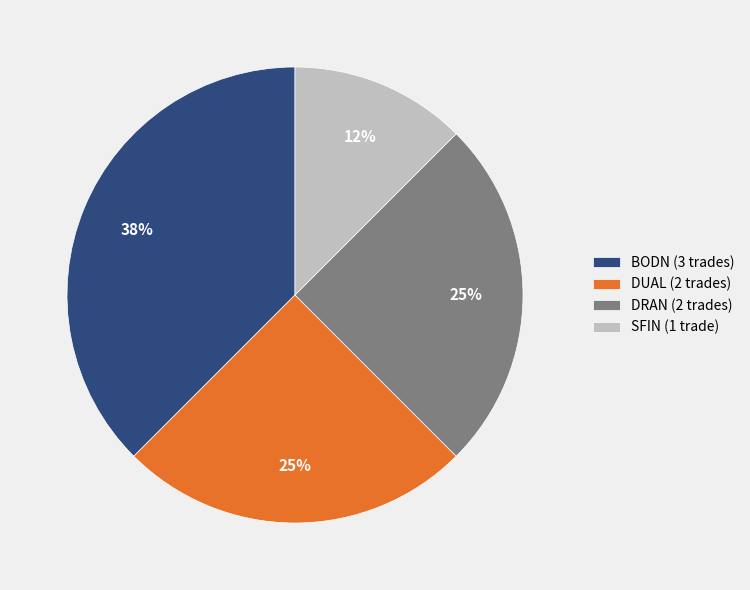

Which category has the biggest portion of the pie?

BODN